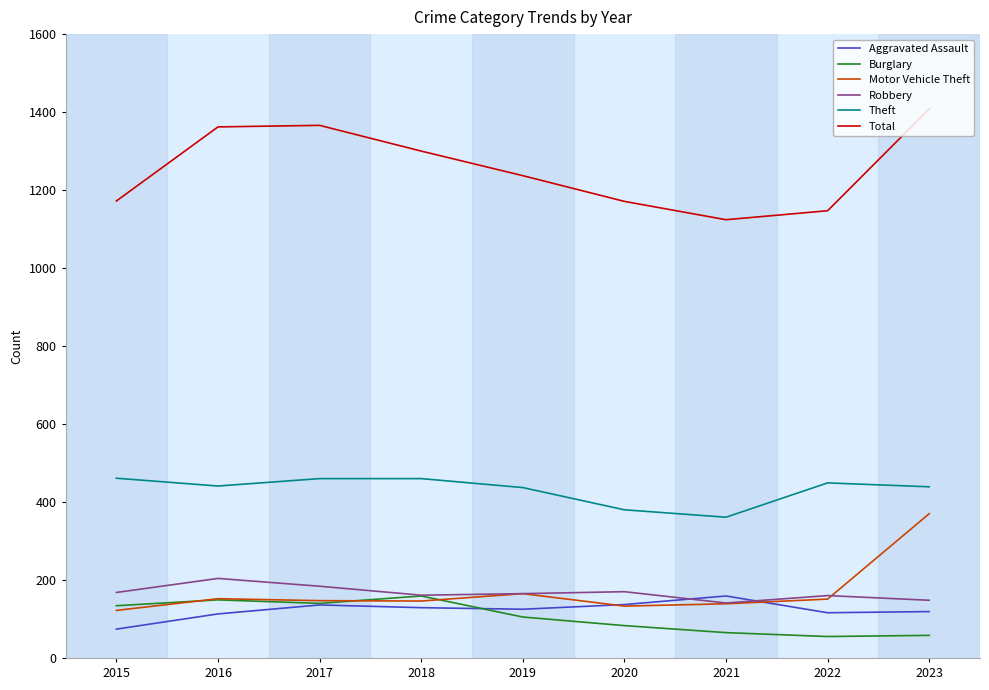

What are all the series names shown in the legend?

Aggravated Assault, Burglary, Motor Vehicle Theft, Robbery, Theft, Total